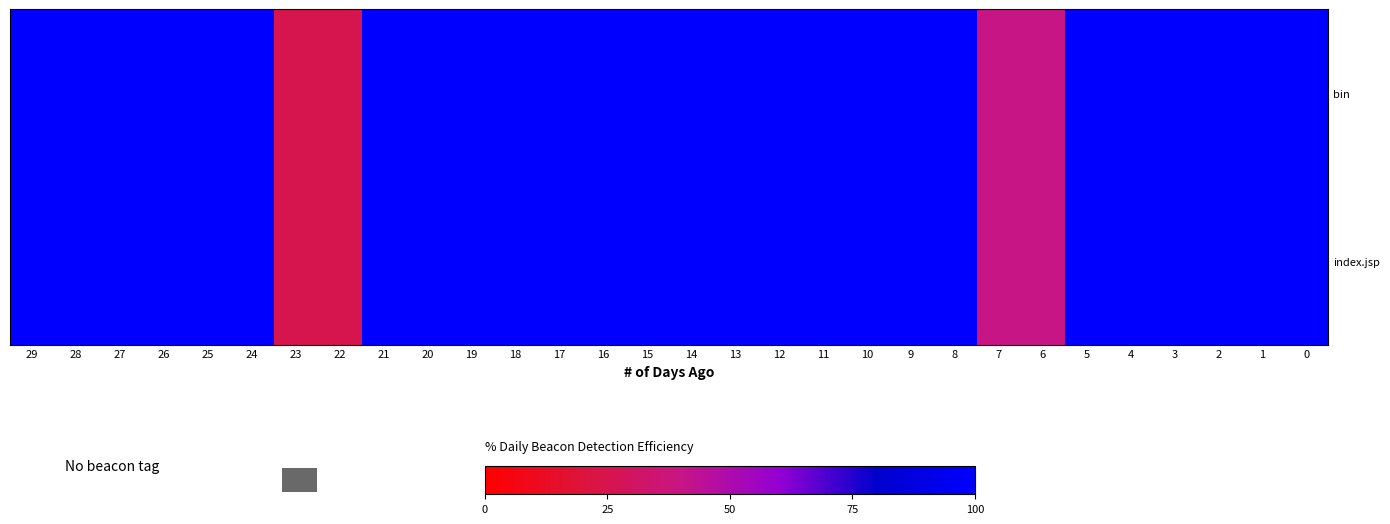

What is the total value across all series at 8?

200